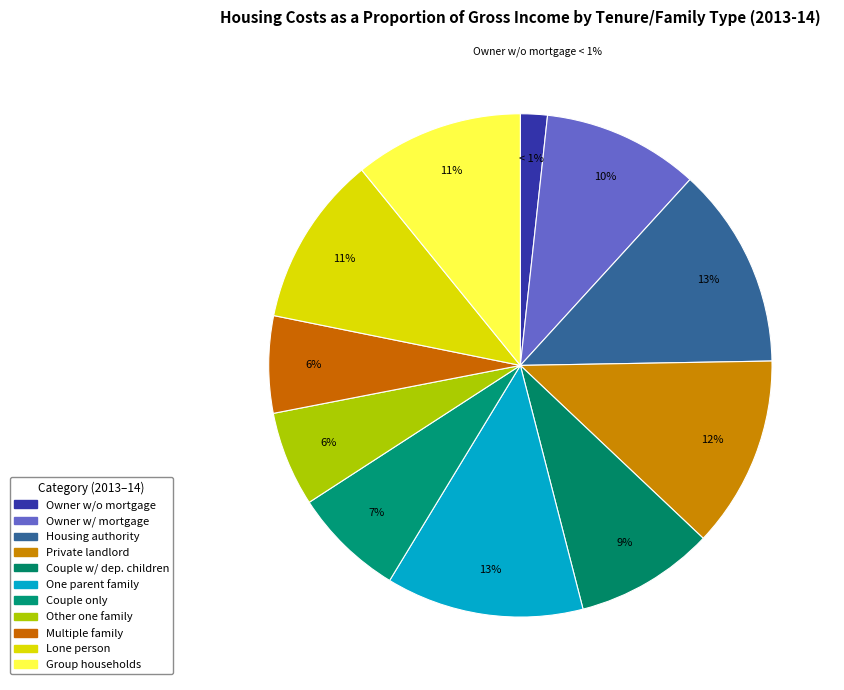

To the nearest percent, what is the difference between the largest and smallest slice percentages?

11%